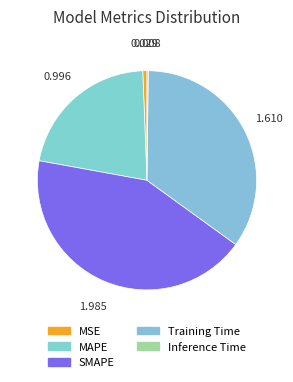

Approximately how many times larger is the value at Training Time compared to SMAPE?

0.8